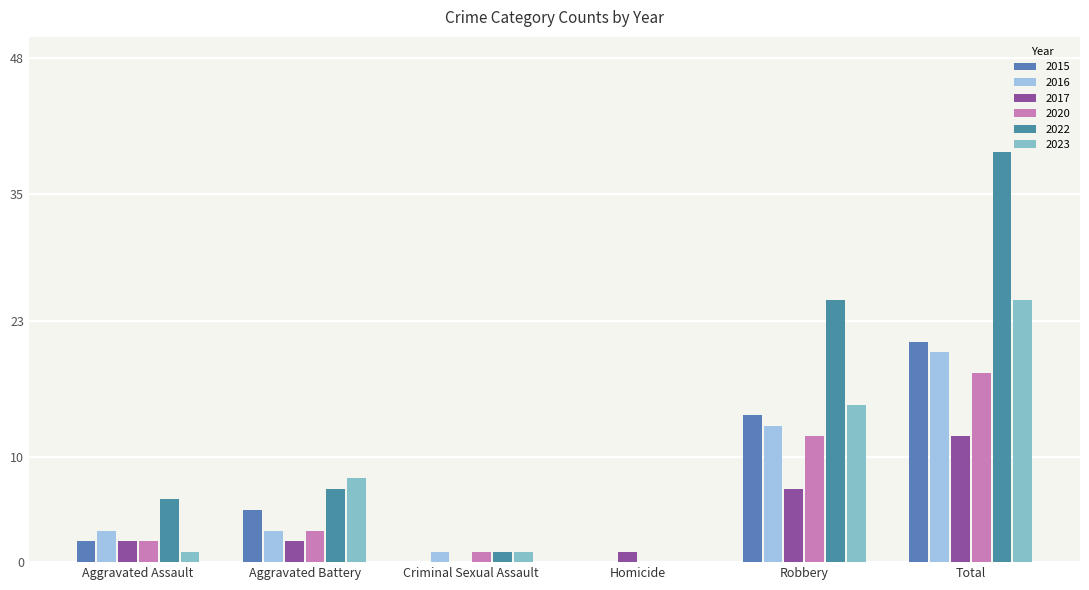

How many data points does each series have?

6